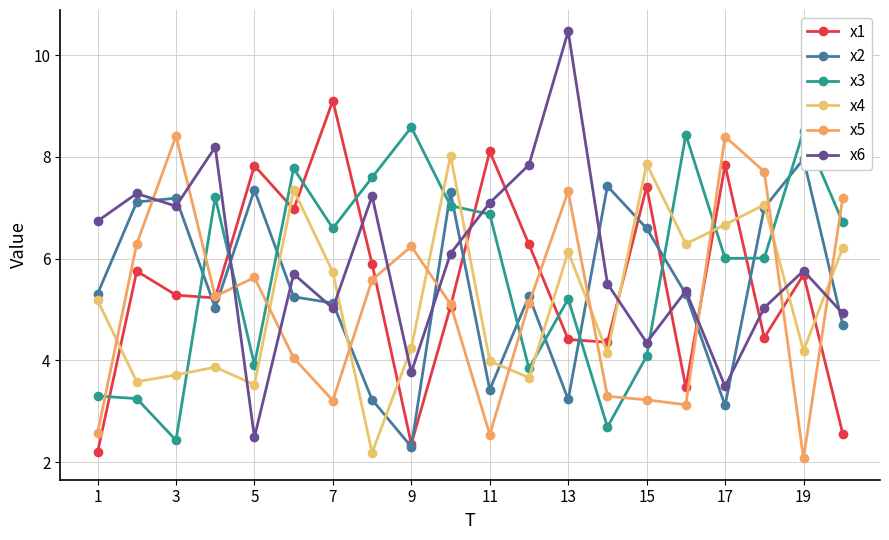

Is this an area chart (filled region under the line)?

No